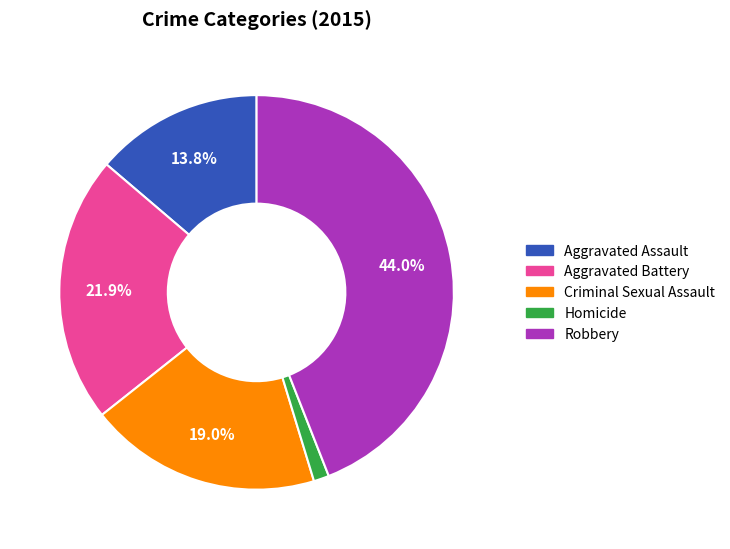

Does Criminal Sexual Assault account for over 50% of the chart?

No